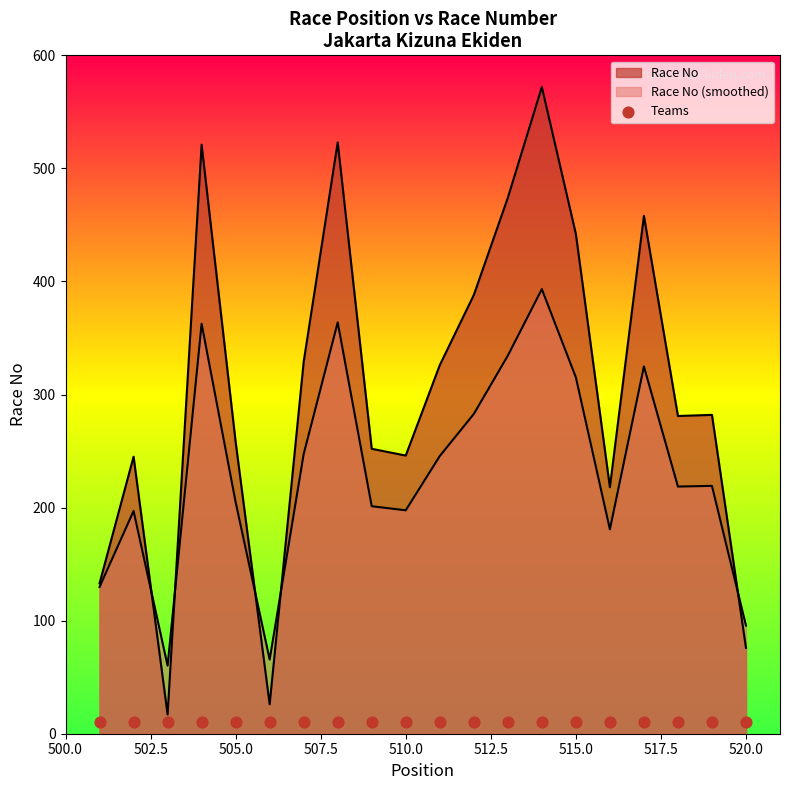

Approximately how many times larger is the value at 513 compared to 503?

27.9